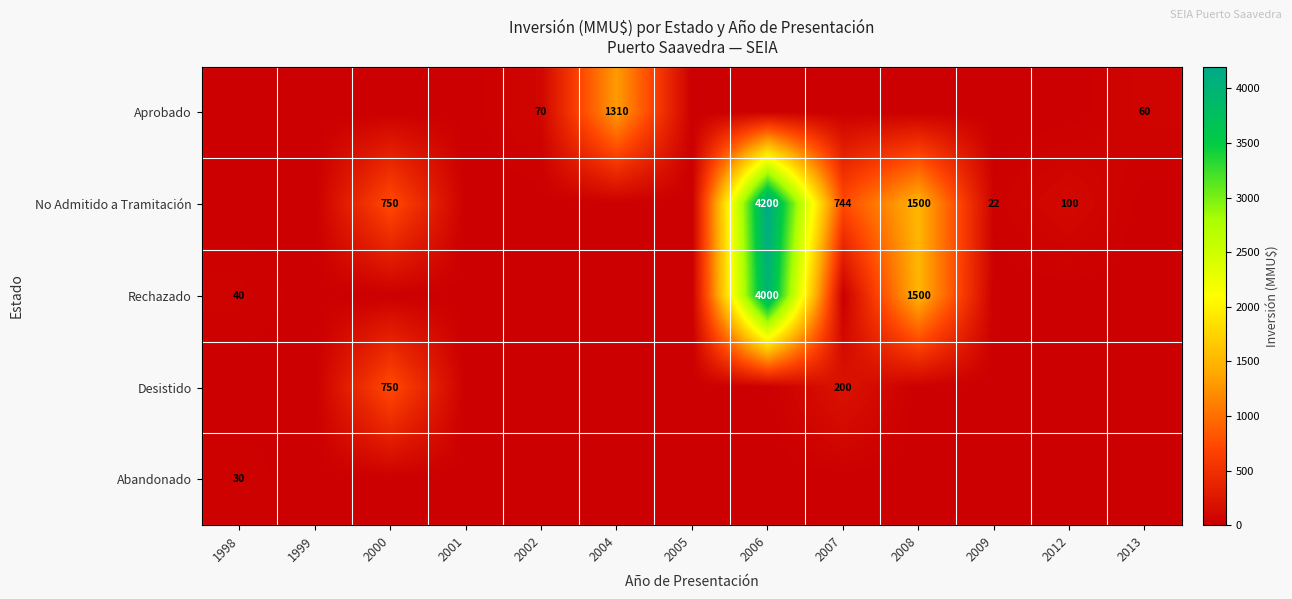

How many categories are shown in the chart?

13